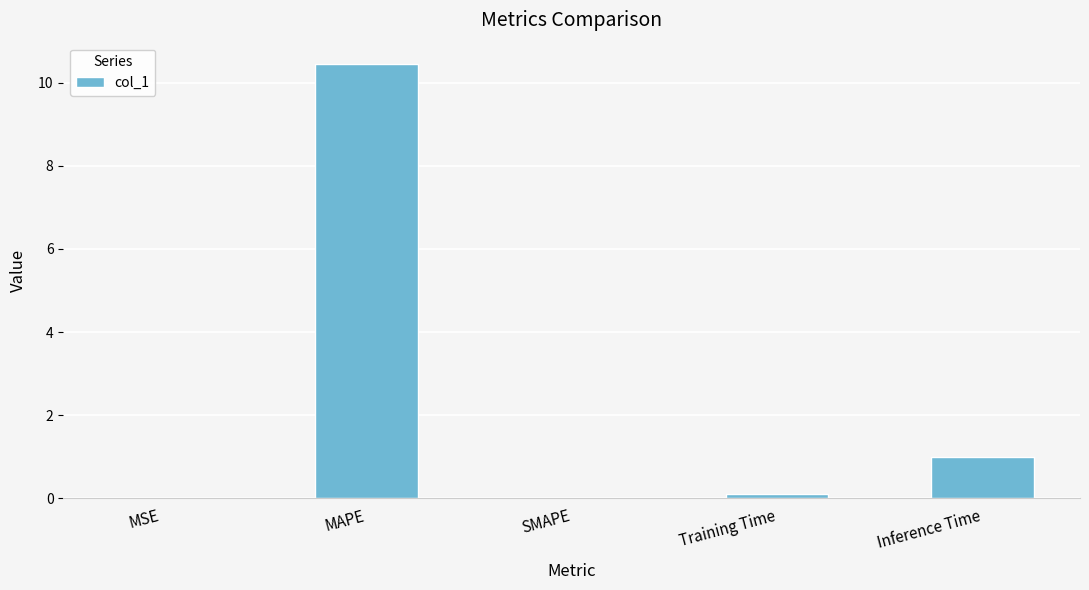

What is the sum of all values?

11.5